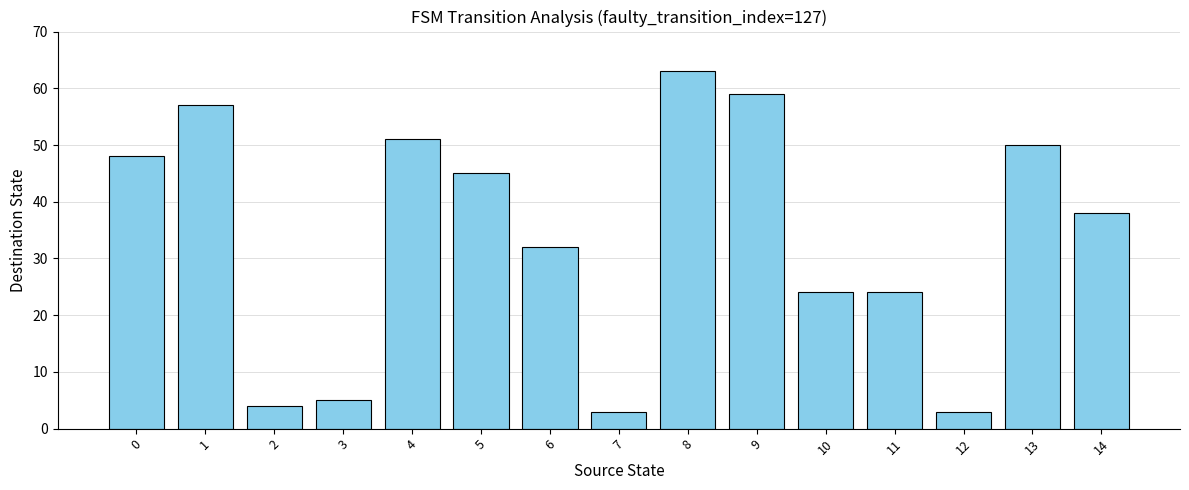

How many values are below 38?

7